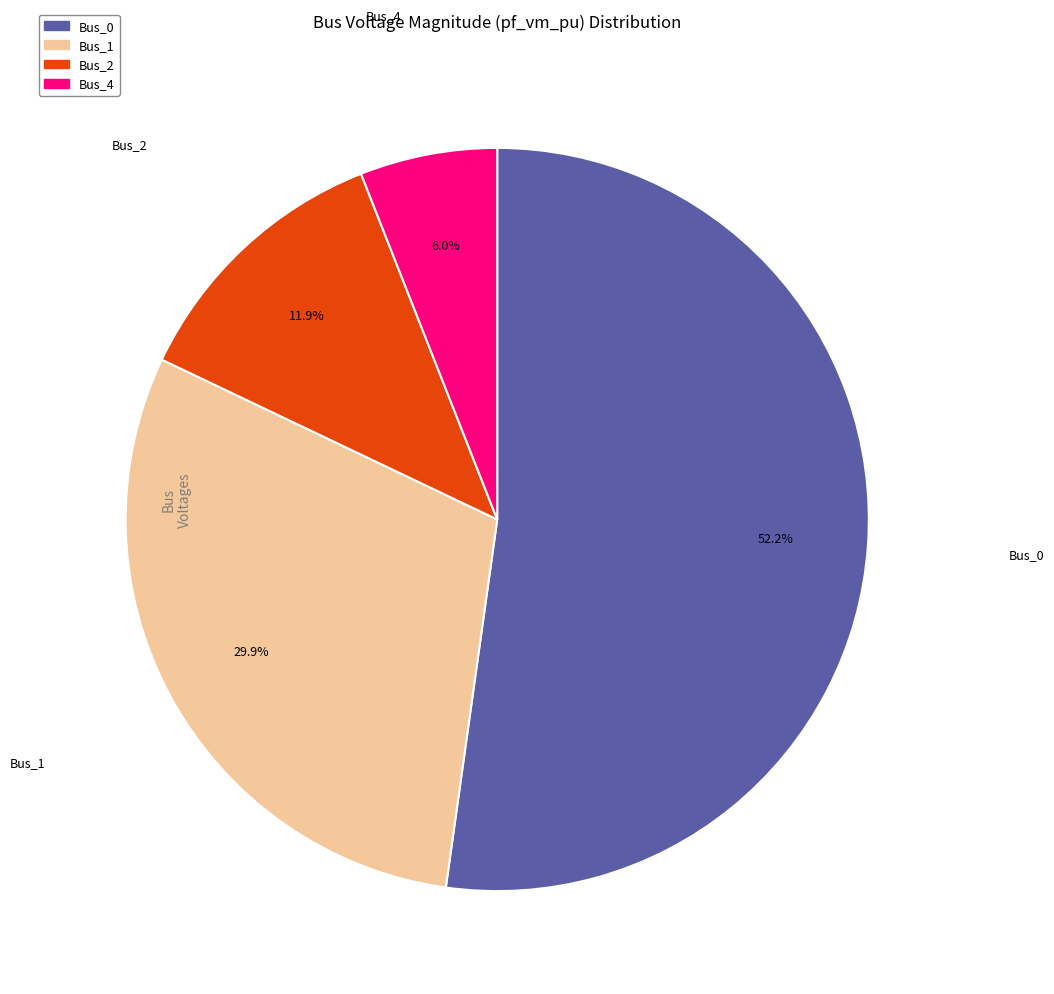

Count the number of slices in the pie.

4